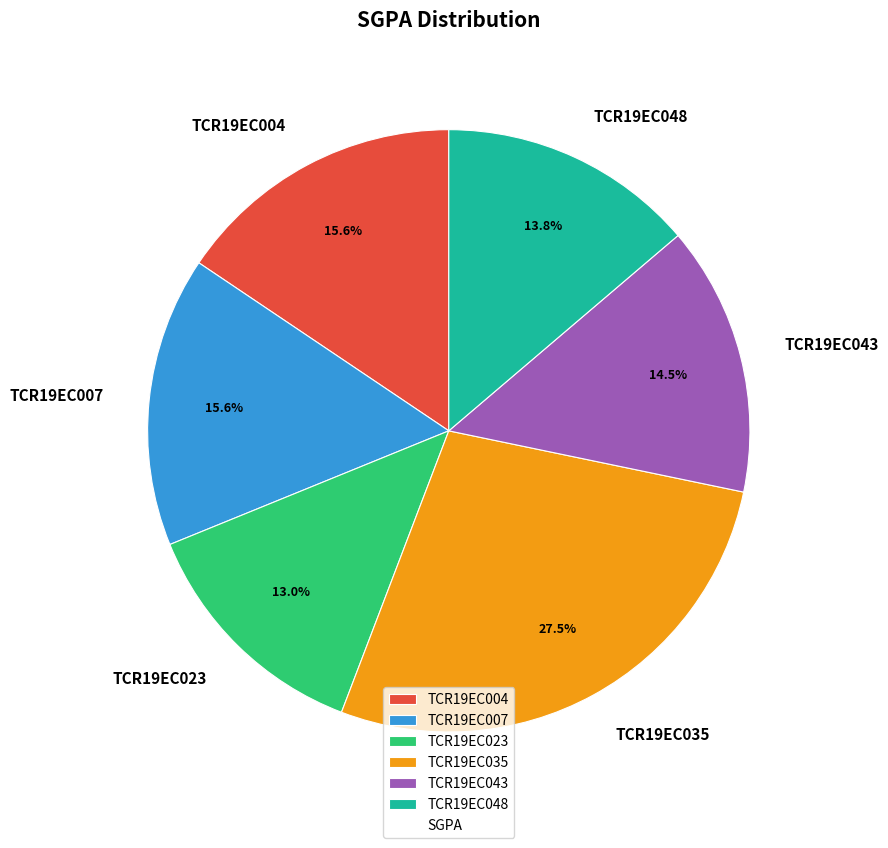

Does TCR19EC023 represent more than half of the total?

No